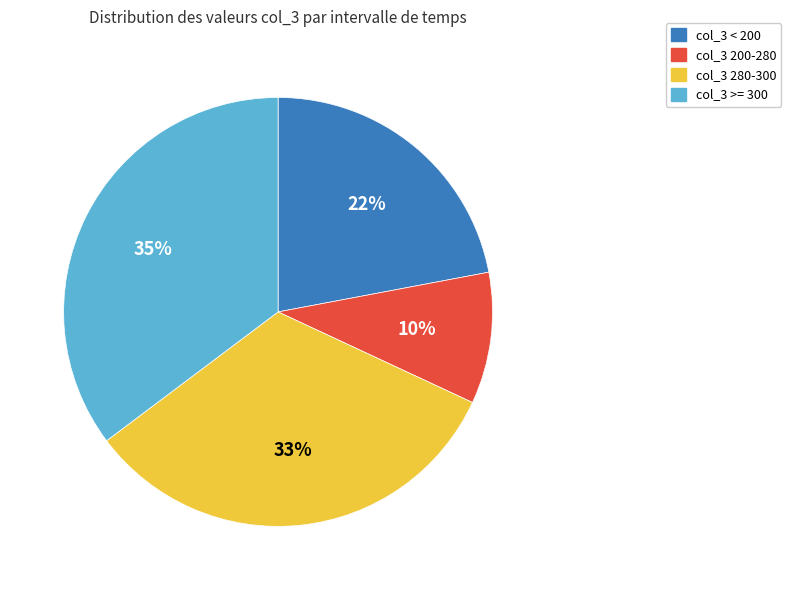

Is col_3 200-280 the majority of the pie?

No